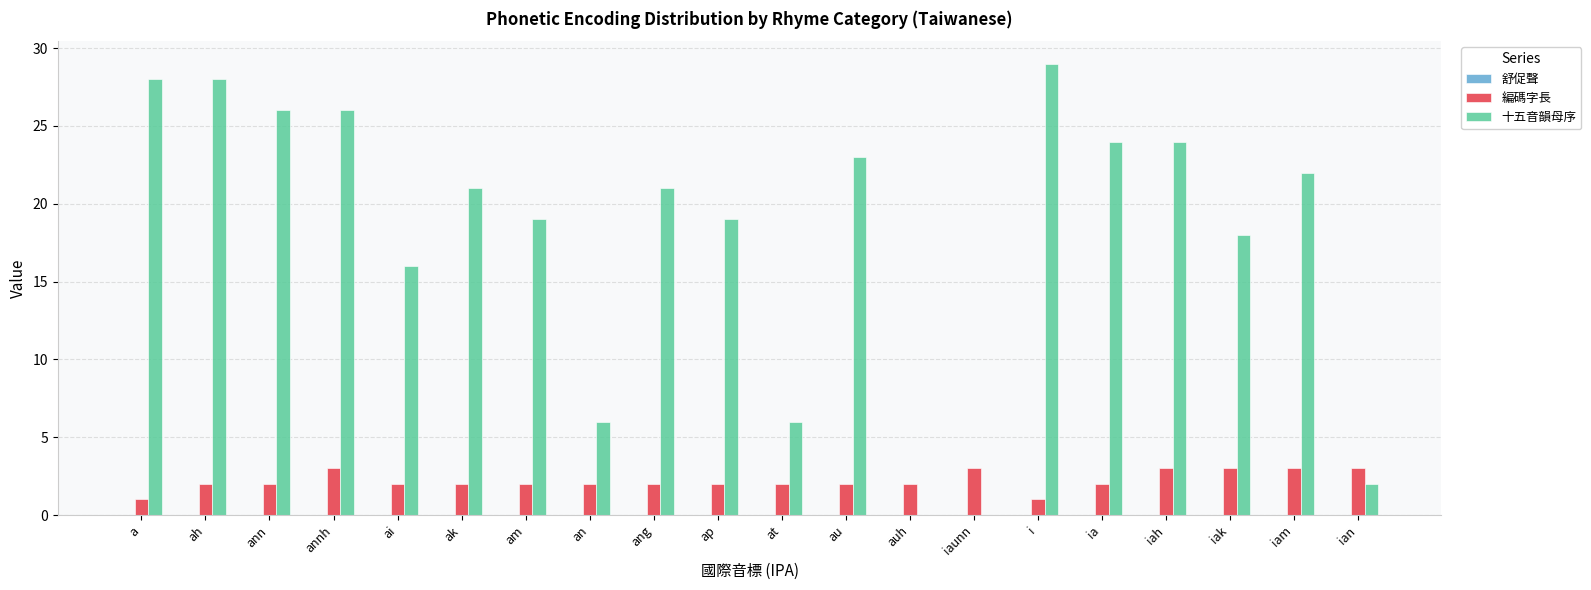

At which category does the chart reach its peak across all series?

i